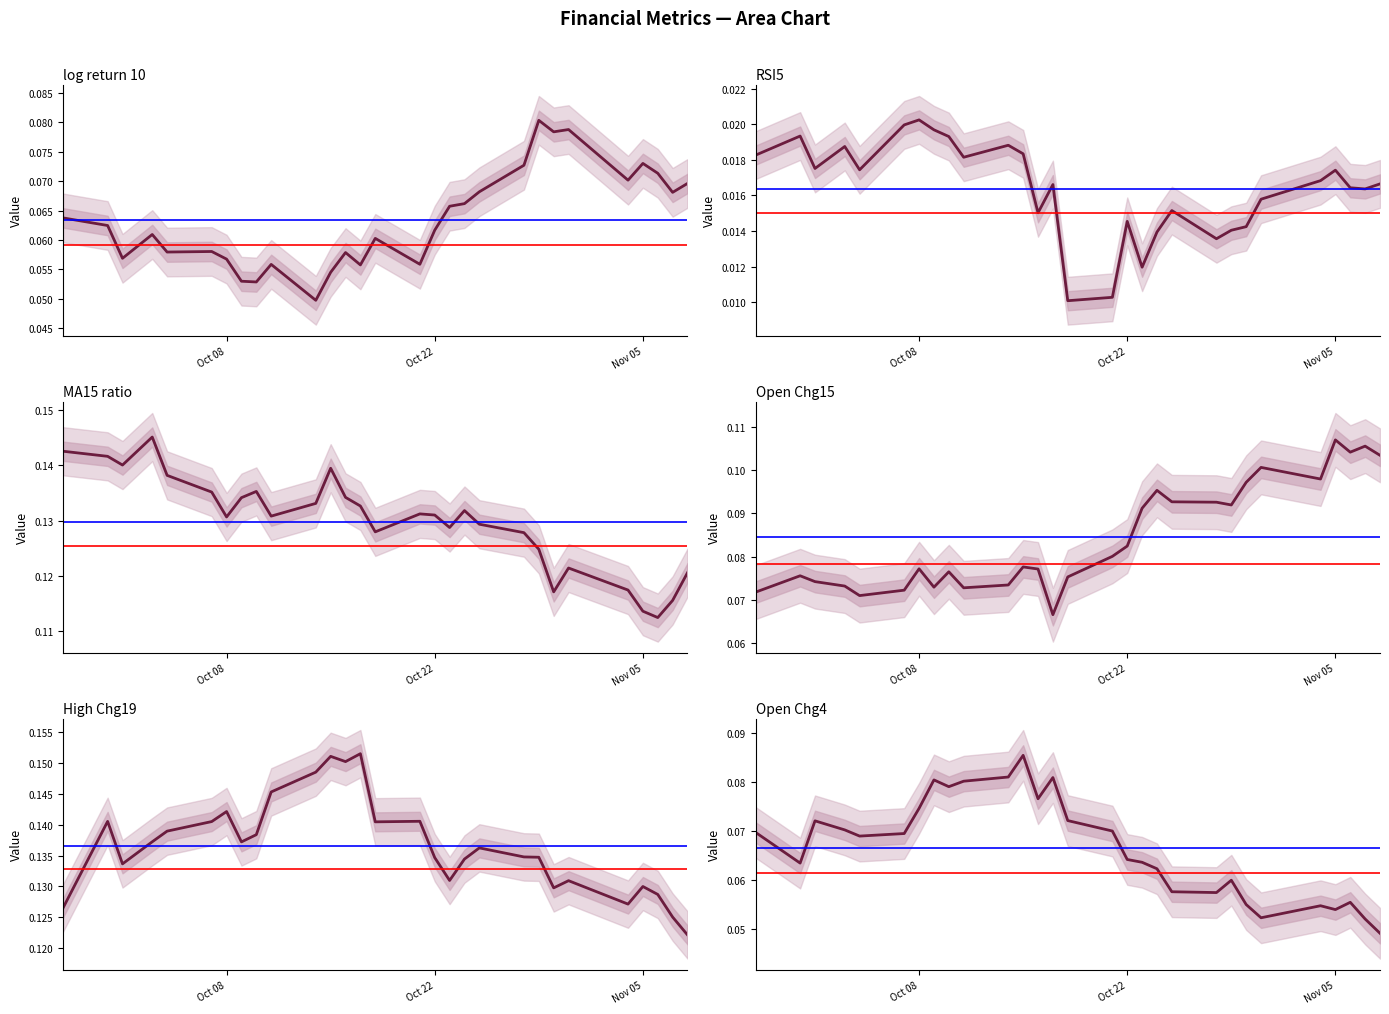

True or false: MA15_ratio has a value of 0.1 at Nov 05.

False